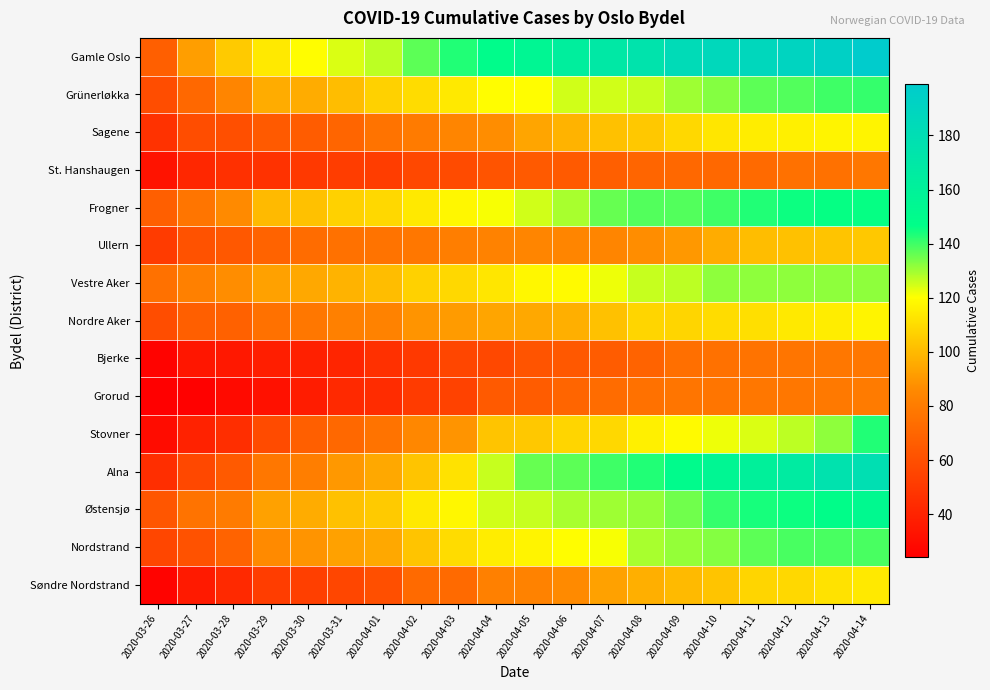

Reading left to right, what are all the values shown in this chart?

Gamle Oslo: 2020-03-26=67	2020-03-27=92	2020-03-28=105	2020-03-29=114	2020-03-30=120	2020-03-31=124	2020-04-01=127	2020-04-02=137	2020-04-03=143	2020-04-04=149	2020-04-05=155	2020-04-06=163	2020-04-07=169	2020-04-08=175	2020-04-09=183	2020-04-10=186	2020-04-11=187	2020-04-12=190	2020-04-13=194	2020-04-14=199
Grünerløkka: 2020-03-26=59	2020-03-27=71	2020-03-28=84	2020-03-29=96	2020-03-30=96	2020-03-31=101	2020-04-01=107	2020-04-02=110	2020-04-03=114	2020-04-04=120	2020-04-05=120	2020-04-06=125	2020-04-07=125	2020-04-08=126	2020-04-09=130	2020-04-10=133	2020-04-11=137	2020-04-12=138	2020-04-13=140	2020-04-14=141
Sagene: 2020-03-26=47	2020-03-27=59	2020-03-28=60	2020-03-29=65	2020-03-30=66	2020-03-31=70	2020-04-01=76	2020-04-02=80	2020-04-03=84	2020-04-04=87	2020-04-05=94	2020-04-06=98	2020-04-07=102	2020-04-08=104	2020-04-09=109	2020-04-10=113	2020-04-11=115	2020-04-12=116	2020-04-13=117	2020-04-14=117
St. Hanshaugen: 2020-03-26=33	2020-03-27=42	2020-03-28=46	2020-03-29=47	2020-03-30=50	2020-03-31=52	2020-04-01=52	2020-04-02=57	2020-04-03=58	2020-04-04=62	2020-04-05=65	2020-04-06=65	2020-04-07=67	2020-04-08=70	2020-04-09=71	2020-04-10=71	2020-04-11=72	2020-04-12=75	2020-04-13=75	2020-04-14=78
Frogner: 2020-03-26=67	2020-03-27=77	2020-03-28=86	2020-03-29=100	2020-03-30=102	2020-03-31=107	2020-04-01=109	2020-04-02=114	2020-04-03=118	2020-04-04=121	2020-04-05=125	2020-04-06=129	2020-04-07=136	2020-04-08=138	2020-04-09=138	2020-04-10=140	2020-04-11=143	2020-04-12=145	2020-04-13=146	2020-04-14=146
Ullern: 2020-03-26=51	2020-03-27=61	2020-03-28=64	2020-03-29=69	2020-03-30=73	2020-03-31=75	2020-04-01=76	2020-04-02=78	2020-04-03=81	2020-04-04=83	2020-04-05=84	2020-04-06=84	2020-04-07=84	2020-04-08=87	2020-04-09=90	2020-04-10=96	2020-04-11=101	2020-04-12=102	2020-04-13=103	2020-04-14=104
Vestre Aker: 2020-03-26=75	2020-03-27=82	2020-03-28=87	2020-03-29=93	2020-03-30=95	2020-03-31=98	2020-04-01=101	2020-04-02=107	2020-04-03=109	2020-04-04=113	2020-04-05=118	2020-04-06=119	2020-04-07=122	2020-04-08=126	2020-04-09=127	2020-04-10=132	2020-04-11=132	2020-04-12=132	2020-04-13=132	2020-04-14=132
Nordre Aker: 2020-03-26=59	2020-03-27=67	2020-03-28=68	2020-03-29=75	2020-03-30=78	2020-03-31=82	2020-04-01=83	2020-04-02=89	2020-04-03=91	2020-04-04=94	2020-04-05=95	2020-04-06=97	2020-04-07=102	2020-04-08=108	2020-04-09=108	2020-04-10=110	2020-04-11=111	2020-04-12=114	2020-04-13=115	2020-04-14=117
Bjerke: 2020-03-26=26	2020-03-27=34	2020-03-28=35	2020-03-29=38	2020-03-30=39	2020-03-31=41	2020-04-01=46	2020-04-02=50	2020-04-03=56	2020-04-04=57	2020-04-05=62	2020-04-06=64	2020-04-07=66	2020-04-08=69	2020-04-09=74	2020-04-10=75	2020-04-11=76	2020-04-12=77	2020-04-13=78	2020-04-14=78
Grorud: 2020-03-26=24	2020-03-27=25	2020-03-28=29	2020-03-29=32	2020-03-30=37	2020-03-31=43	2020-04-01=44	2020-04-02=51	2020-04-03=54	2020-04-04=65	2020-04-05=66	2020-04-06=70	2020-04-07=73	2020-04-08=75	2020-04-09=77	2020-04-10=77	2020-04-11=78	2020-04-12=78	2020-04-13=79	2020-04-14=80
Stovner: 2020-03-26=30	2020-03-27=40	2020-03-28=45	2020-03-29=58	2020-03-30=67	2020-03-31=71	2020-04-01=76	2020-04-02=85	2020-04-03=89	2020-04-04=103	2020-04-05=104	2020-04-06=108	2020-04-07=109	2020-04-08=116	2020-04-09=119	2020-04-10=122	2020-04-11=124	2020-04-12=127	2020-04-13=132	2020-04-14=143
Alna: 2020-03-26=45	2020-03-27=57	2020-03-28=65	2020-03-29=78	2020-03-30=81	2020-03-31=90	2020-04-01=95	2020-04-02=103	2020-04-03=112	2020-04-04=126	2020-04-05=136	2020-04-06=137	2020-04-07=140	2020-04-08=143	2020-04-09=150	2020-04-10=155	2020-04-11=161	2020-04-12=166	2020-04-13=176	2020-04-14=179
Østensjø: 2020-03-26=63	2020-03-27=76	2020-03-28=80	2020-03-29=93	2020-03-30=96	2020-03-31=102	2020-04-01=105	2020-04-02=114	2020-04-03=118	2020-04-04=125	2020-04-05=126	2020-04-06=129	2020-04-07=130	2020-04-08=131	2020-04-09=135	2020-04-10=141	2020-04-11=144	2020-04-12=145	2020-04-13=148	2020-04-14=152
Nordstrand: 2020-03-26=56	2020-03-27=61	2020-03-28=69	2020-03-29=86	2020-03-30=89	2020-03-31=93	2020-04-01=95	2020-04-02=103	2020-04-03=110	2020-04-04=115	2020-04-05=117	2020-04-06=120	2020-04-07=121	2020-04-08=129	2020-04-09=131	2020-04-10=133	2020-04-11=137	2020-04-12=139	2020-04-13=139	2020-04-14=139
Søndre Nordstrand: 2020-03-26=26	2020-03-27=36	2020-03-28=43	2020-03-29=52	2020-03-30=53	2020-03-31=56	2020-04-01=60	2020-04-02=72	2020-04-03=72	2020-04-04=82	2020-04-05=83	2020-04-06=86	2020-04-07=93	2020-04-08=97	2020-04-09=100	2020-04-10=103	2020-04-11=108	2020-04-12=109	2020-04-13=112	2020-04-14=114